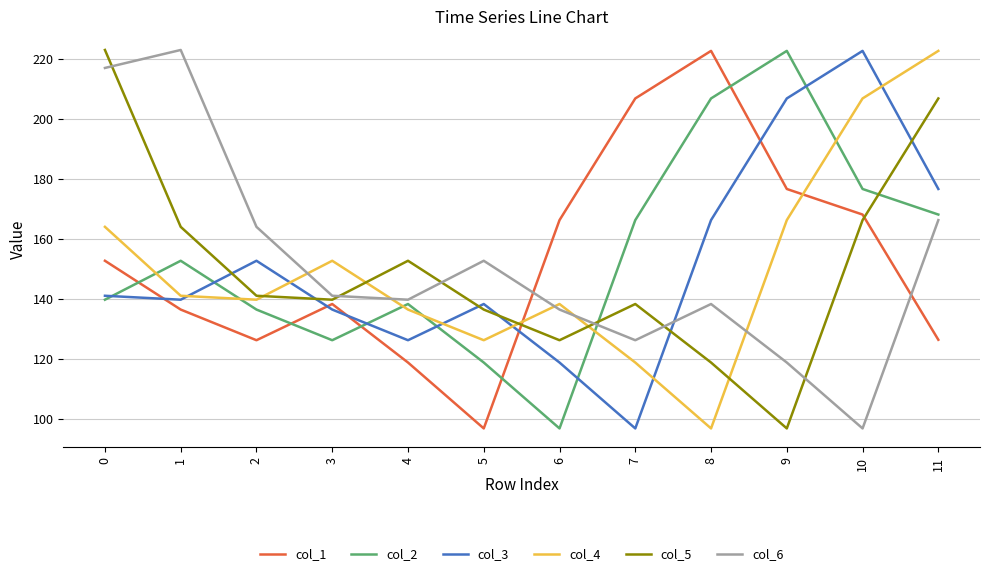

What are all the series names shown in the legend?

col_1, col_2, col_3, col_4, col_5, col_6